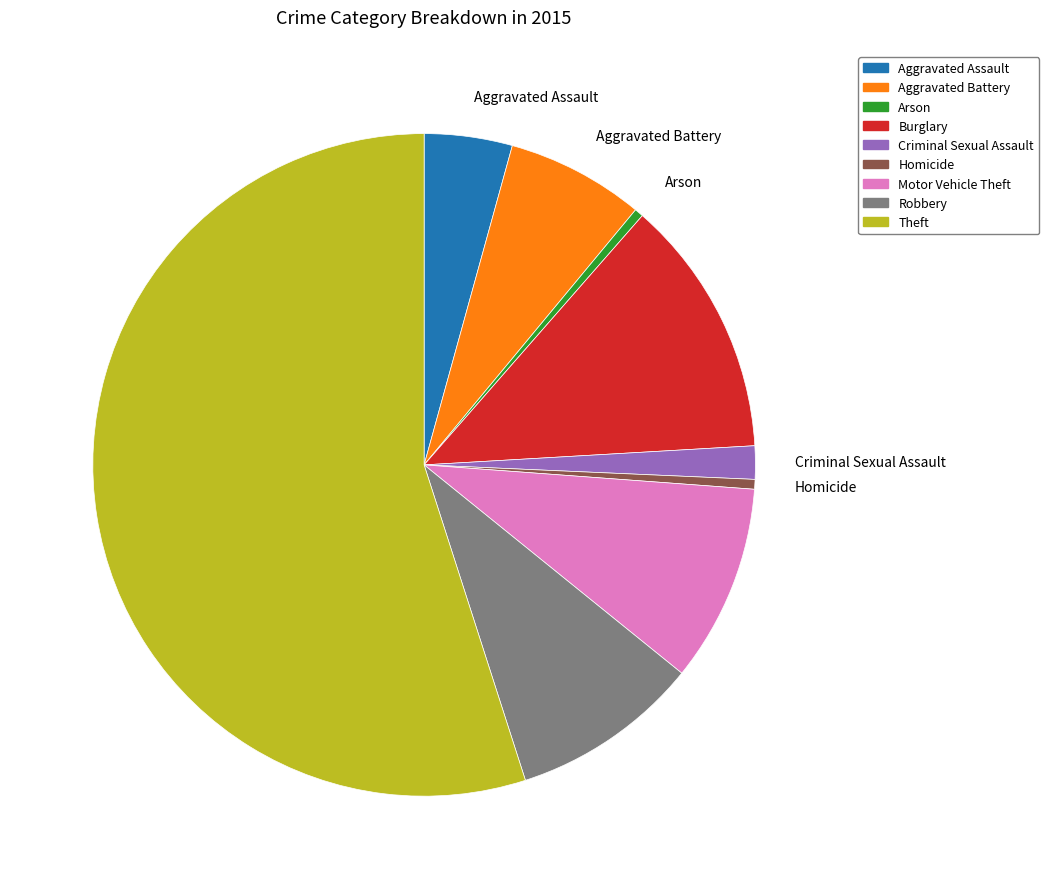

Is there a majority slice in this chart?

Yes